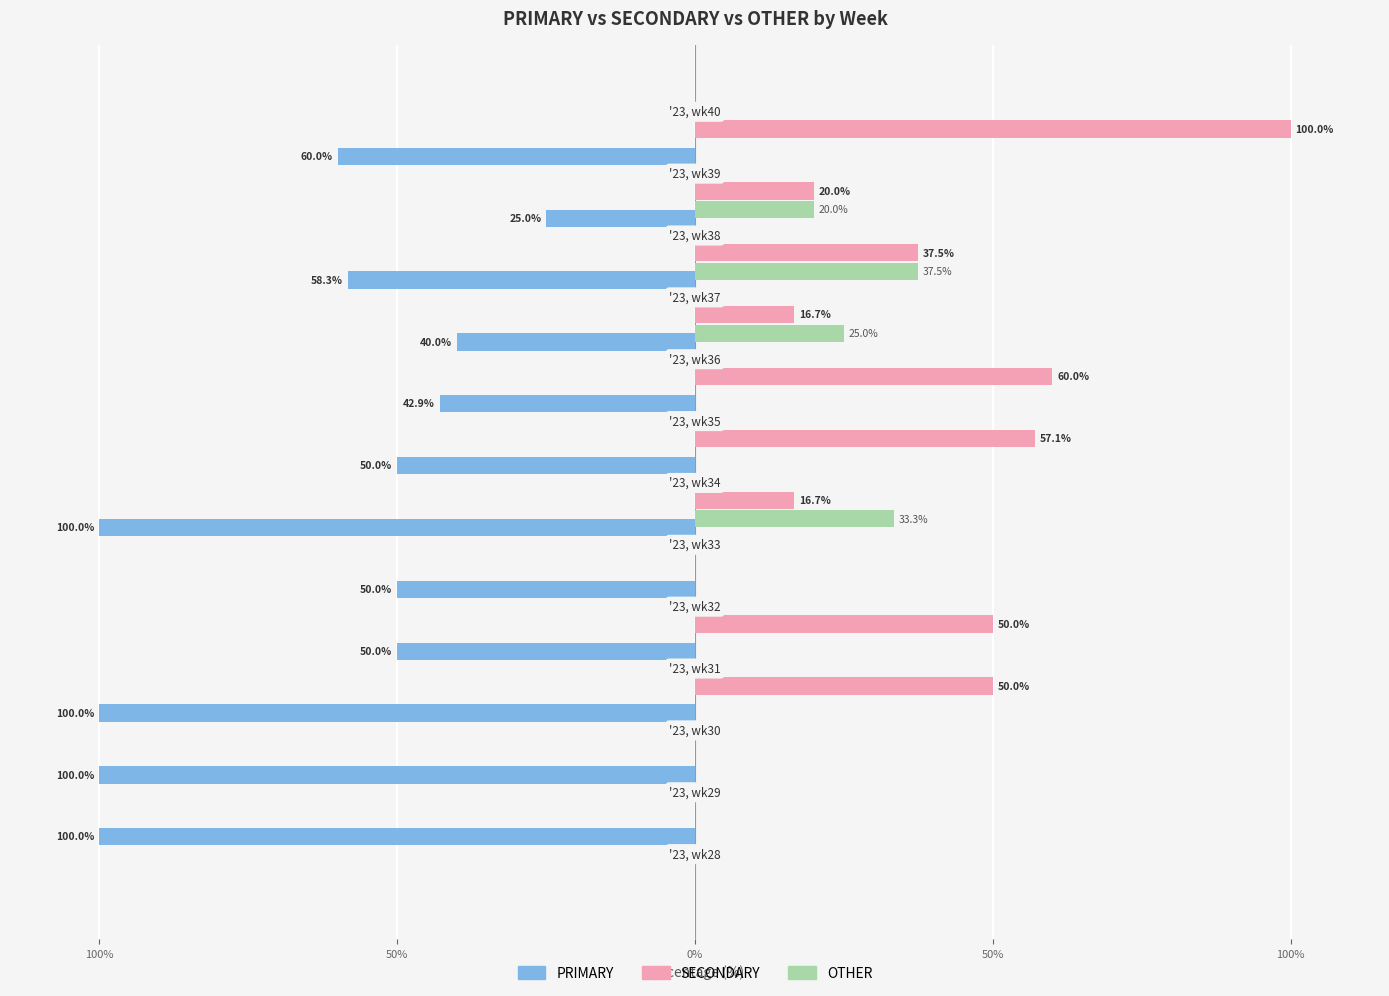

Which series has the largest range (max minus min)?

PRIMARY